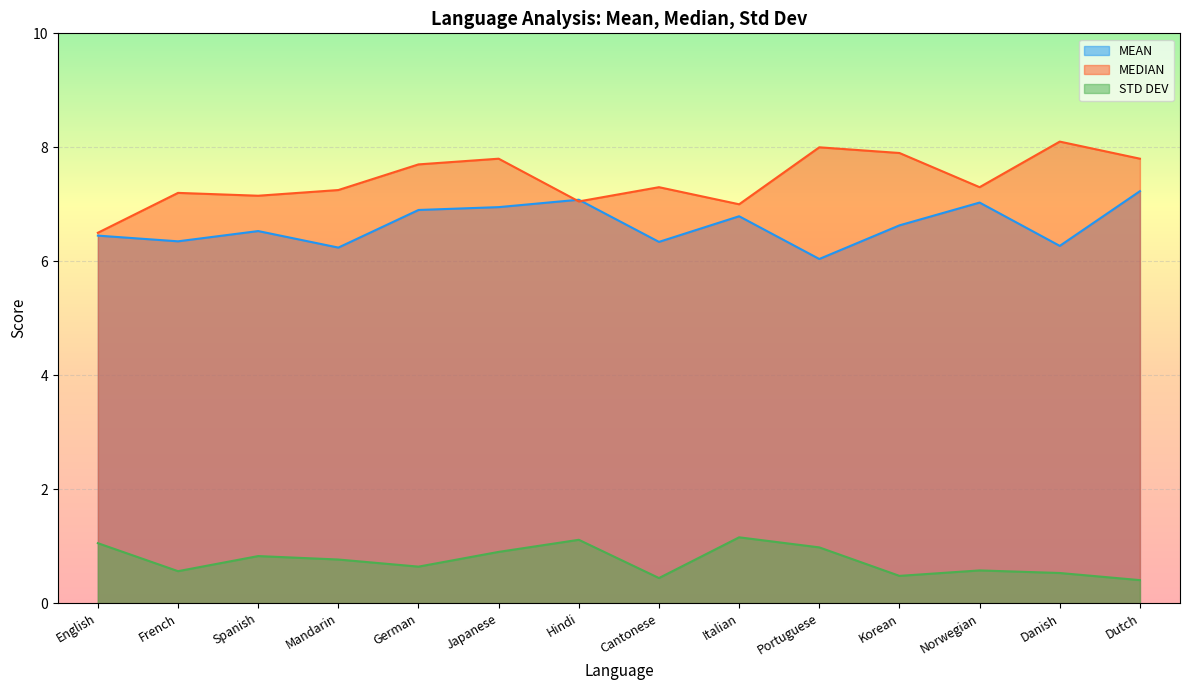

Which series has the largest range (max minus min)?

MEDIAN